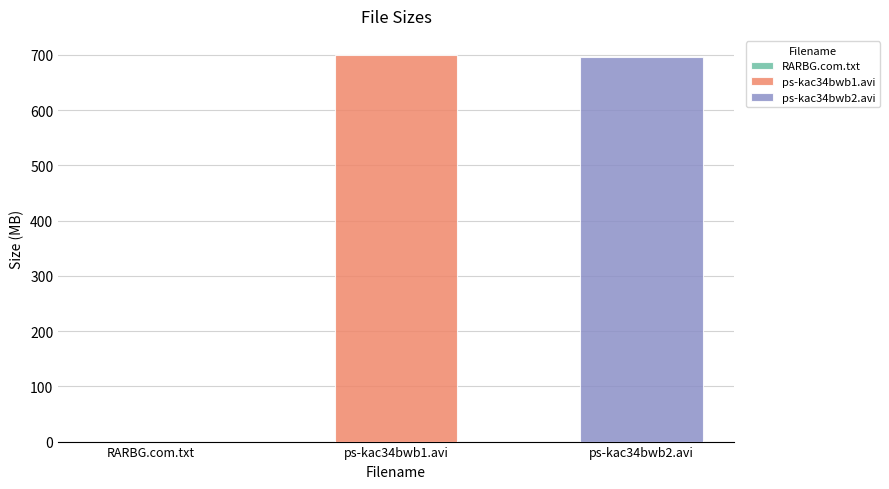

List the labels in order of value, smallest first.

RARBG.com.txt, ps-kac34bwb2.avi, ps-kac34bwb1.avi